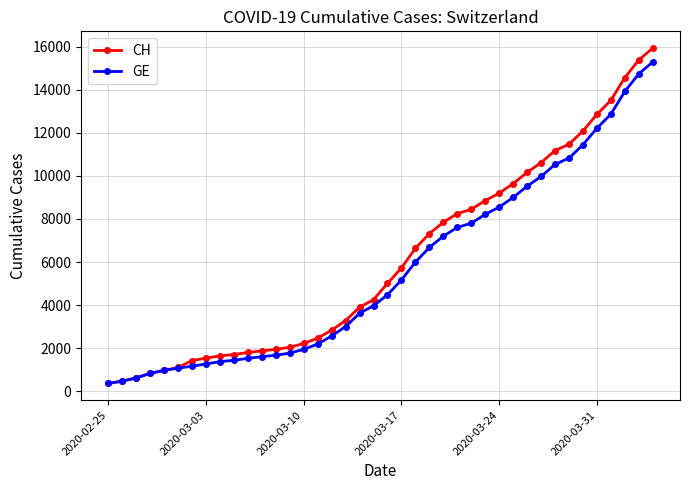

What is the greatest value displayed?

15926